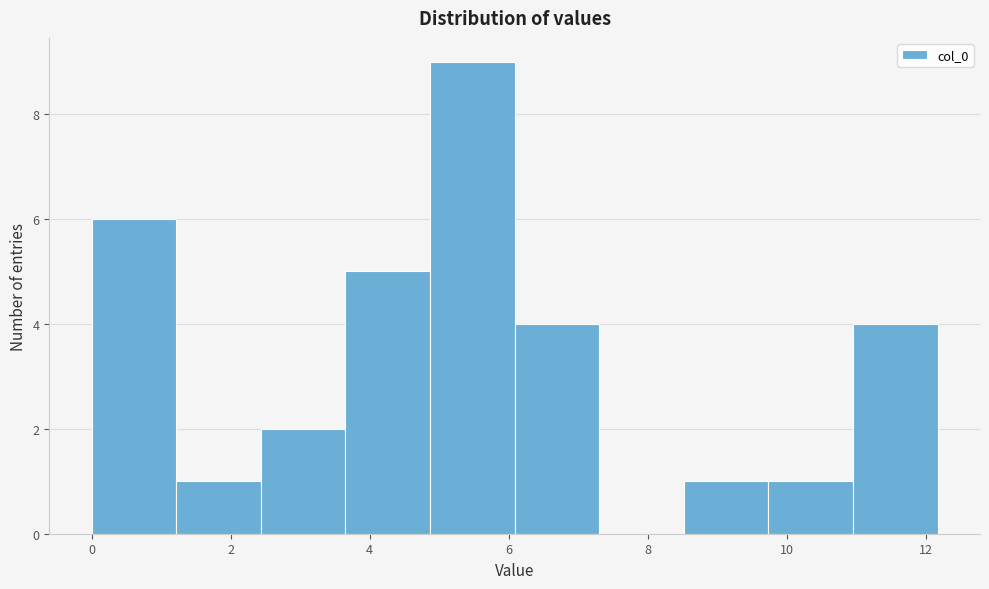

How tall is the bar that spans 9.8 to 11.0 on the x-axis? Neither the bar edges nor the heights are printed on the chart, so give them approximately, as read against the axes.

1